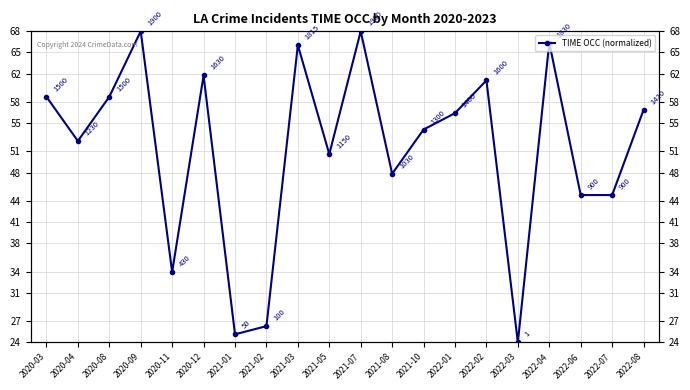

What is the label of the 15th point from the left?

2022-02